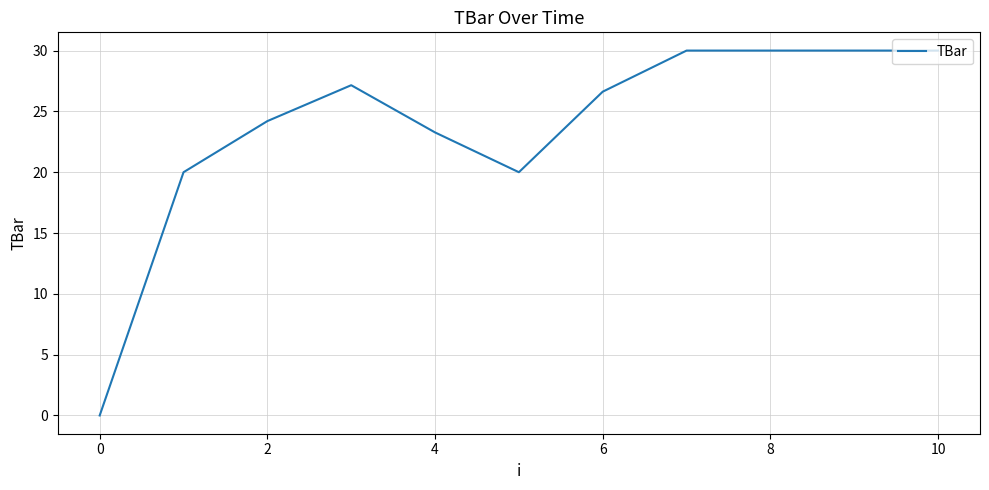

What is the maximum value shown in the chart?

30.0